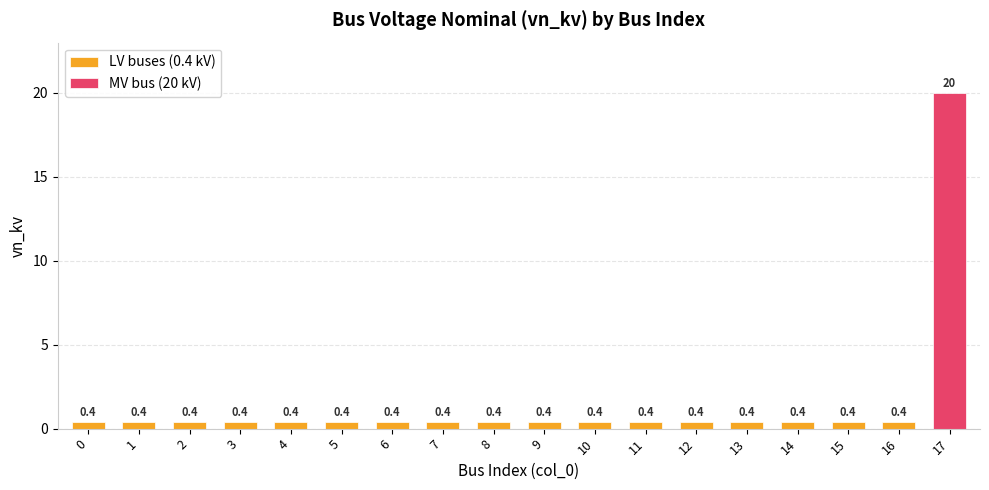

What is the minimum value shown in the chart?

0.4